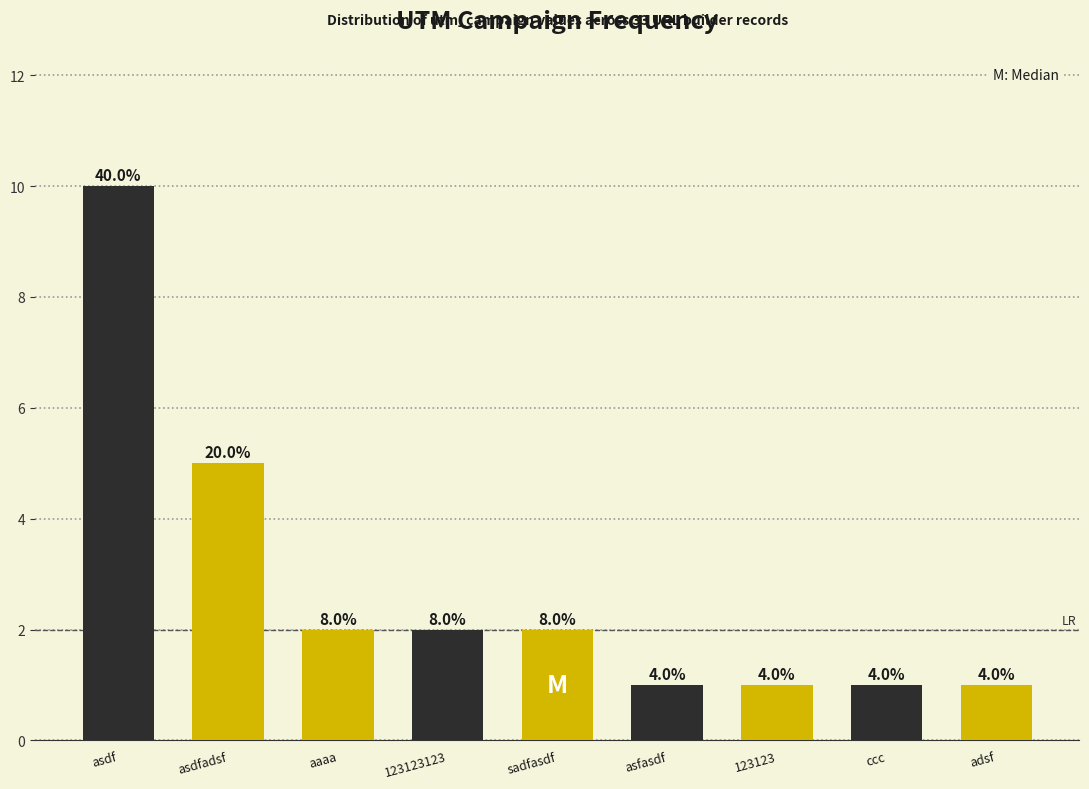

Where is the data nearest to the value 5?

asdfadsf